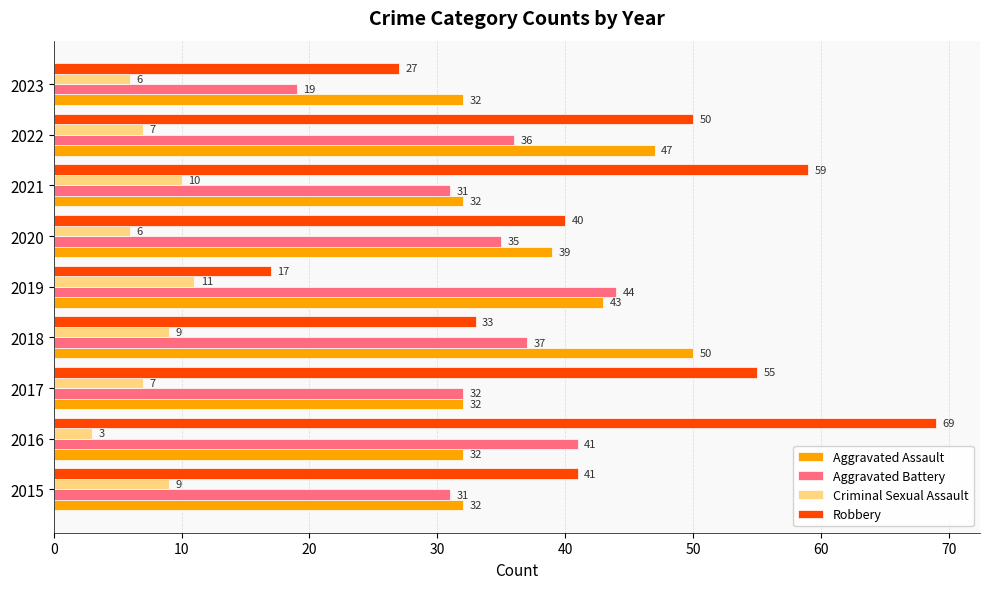

What is the spread (max minus min) of values at 2018?

41